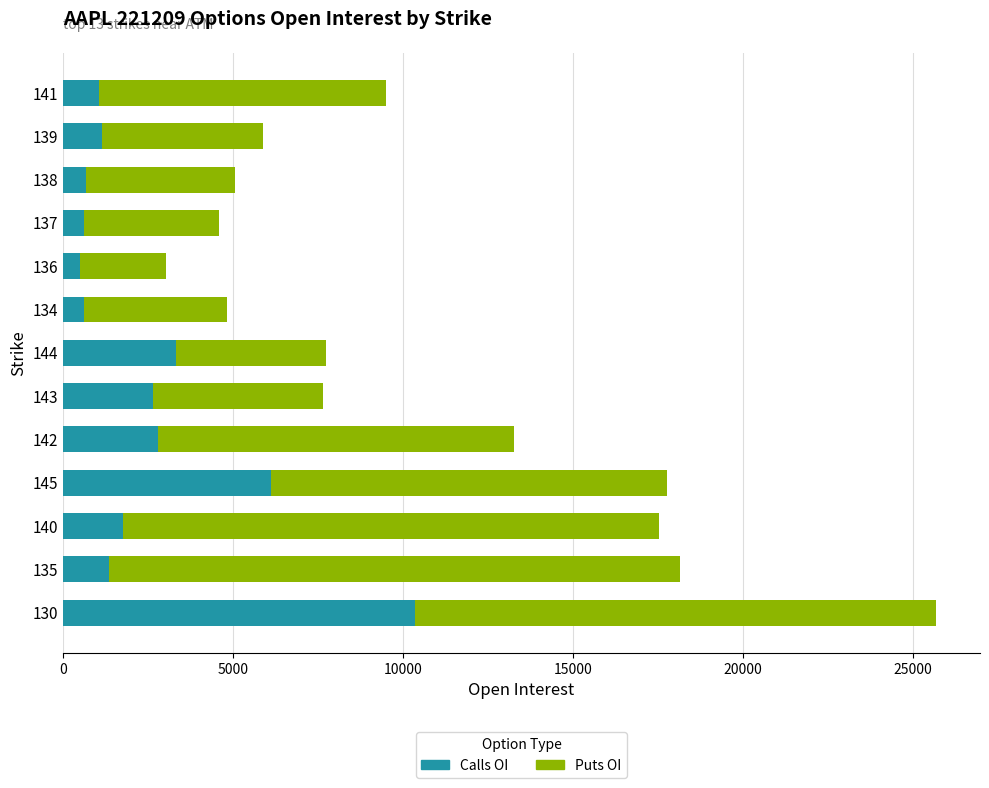

What is the difference between the Calls OI values at 140 and 142?

1019